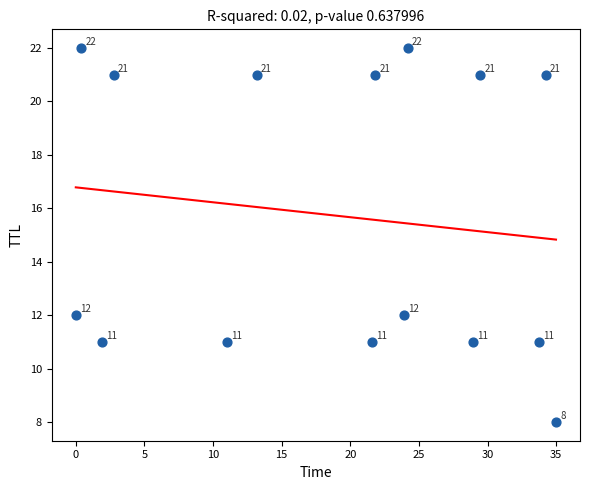

What Y value in the scatter plot is closest to 15?

12